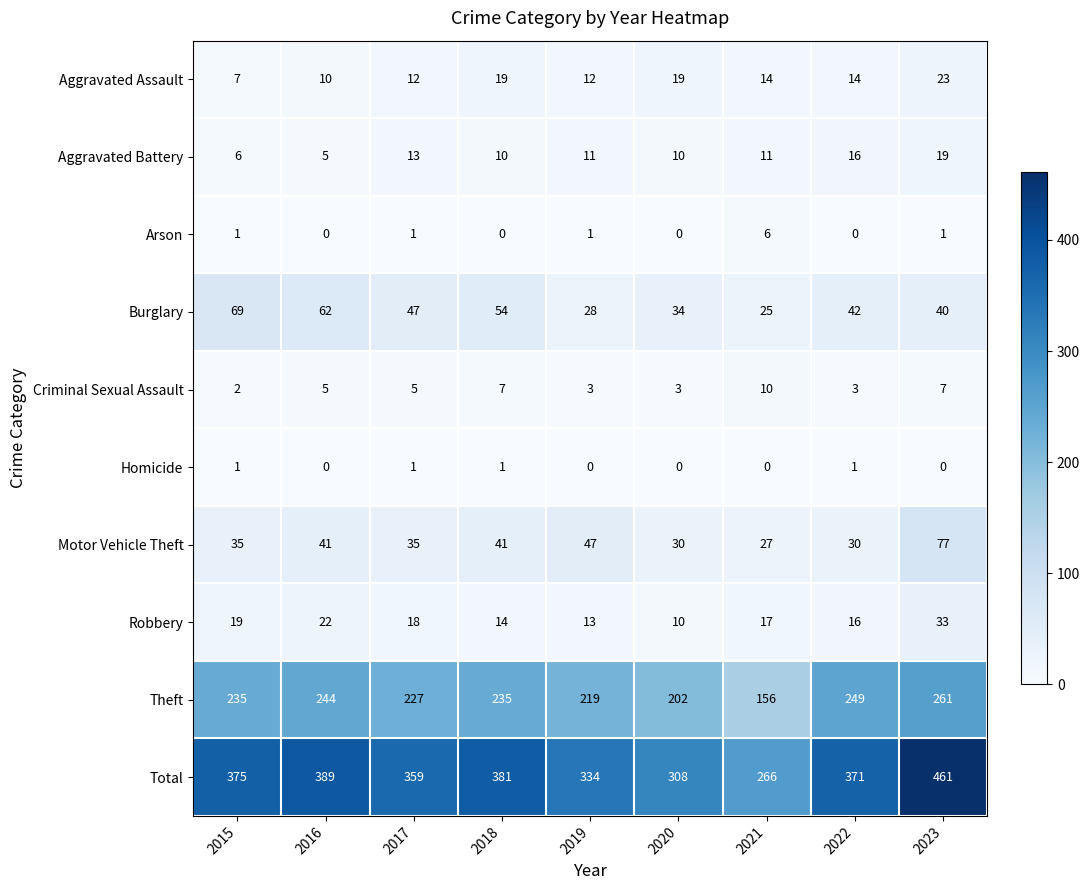

What is the sum of the Robbery values at 2021 and 2016?

39